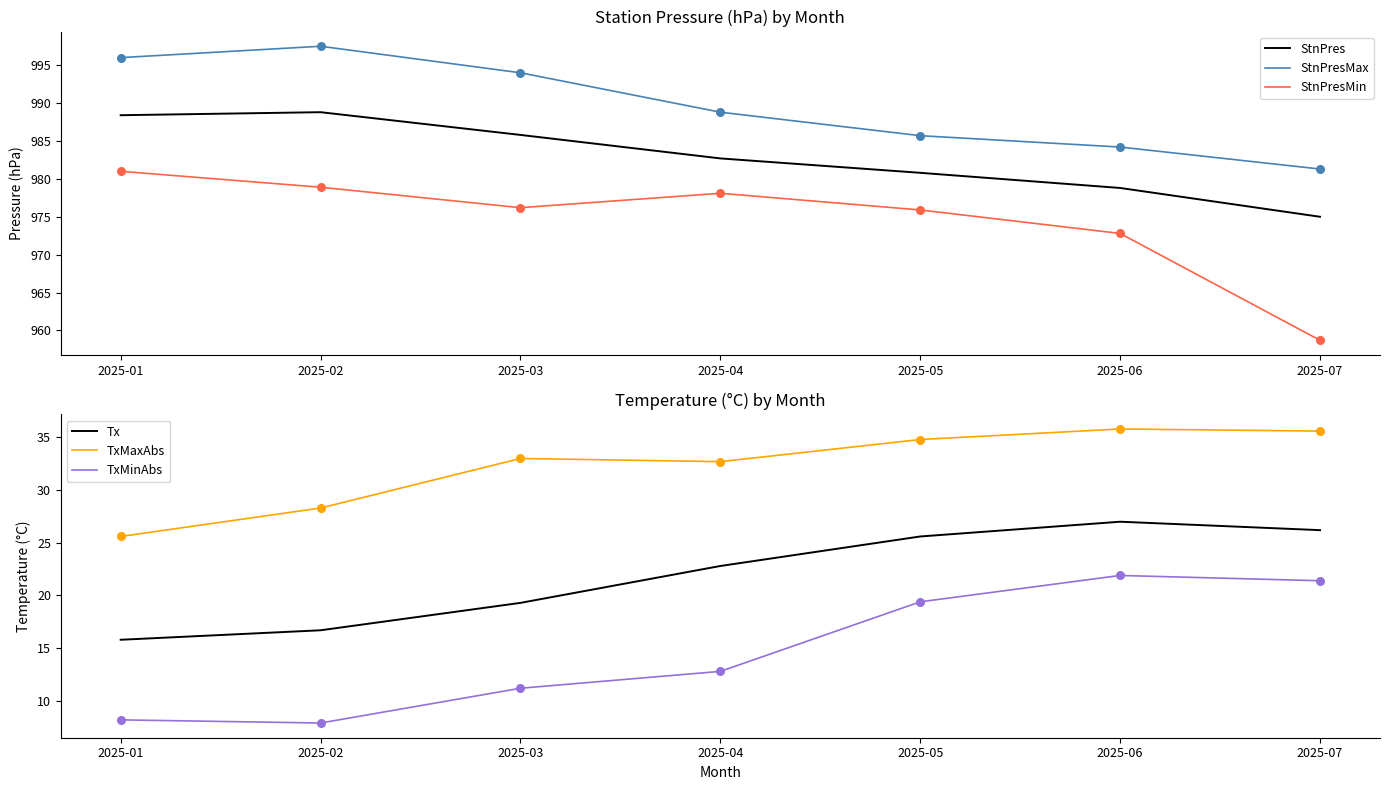

At how many categories does at least one series exceed 211?

7